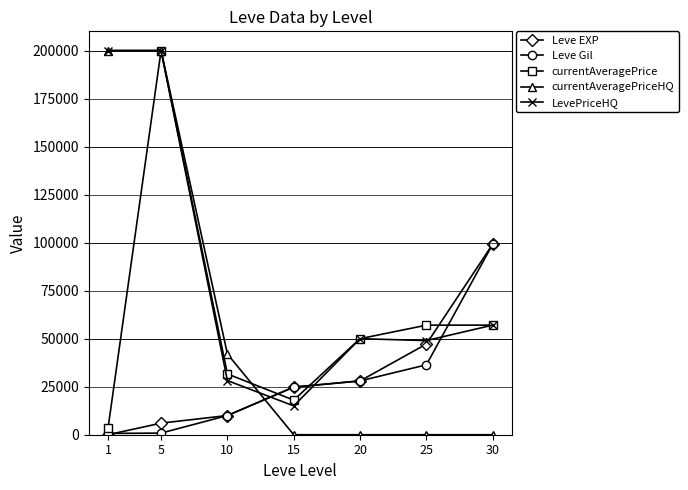

What is the maximum value for currentAveragePrice?

200000